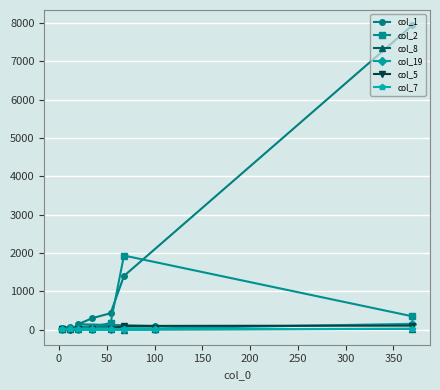

What is the highest value of the col_5 series?

102